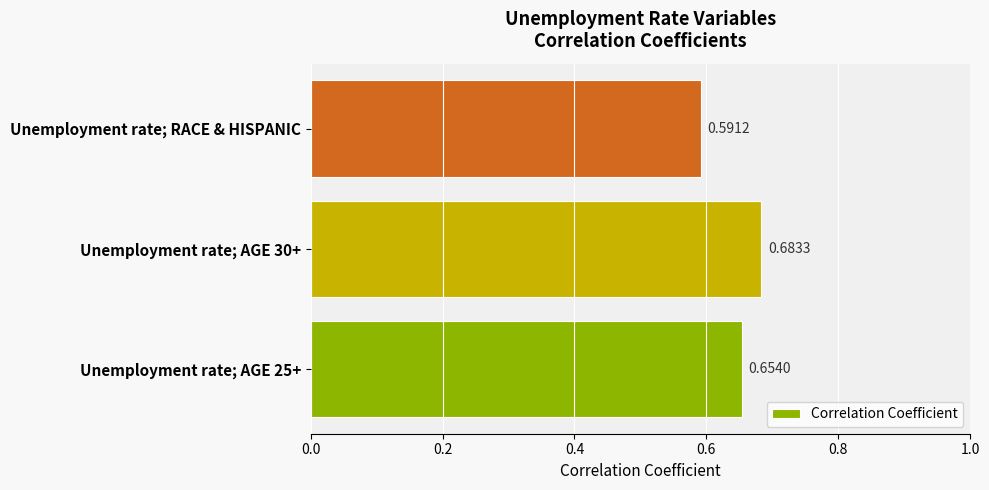

Where is the data nearest to the value 0?

Unemployment rate; RACE & HISPANIC